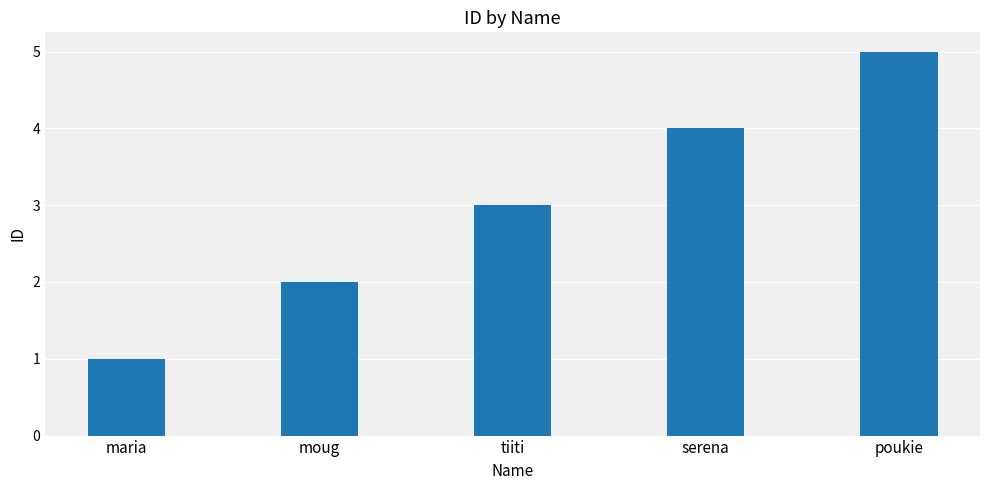

What is the label of the 1st bar from the left?

maria